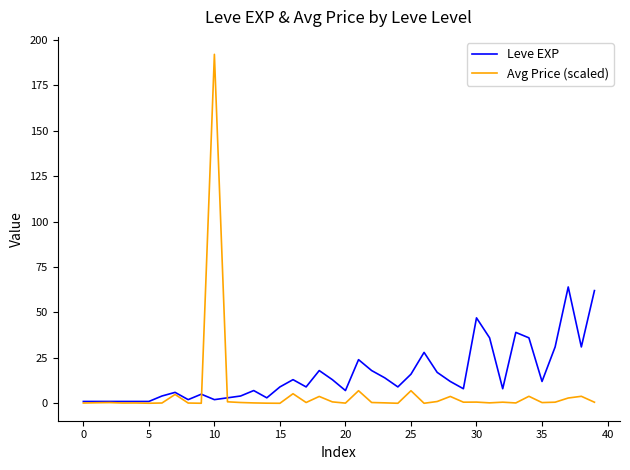

Which series has the widest spread of values?

Avg Price (scaled)